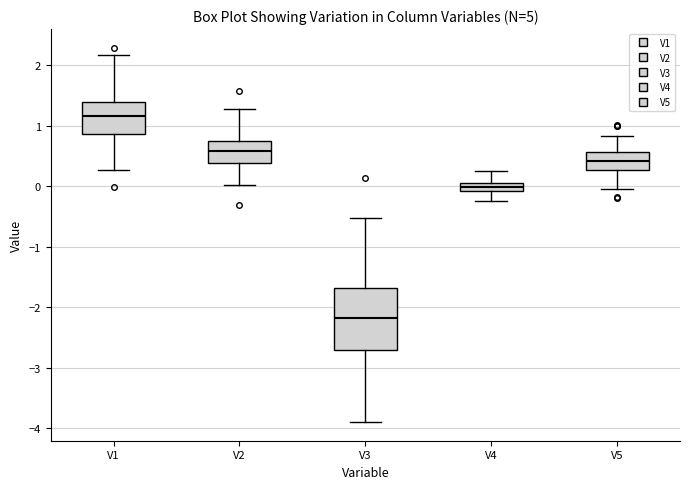

Which box is the tallest, from its lower edge to its upper edge?

V3